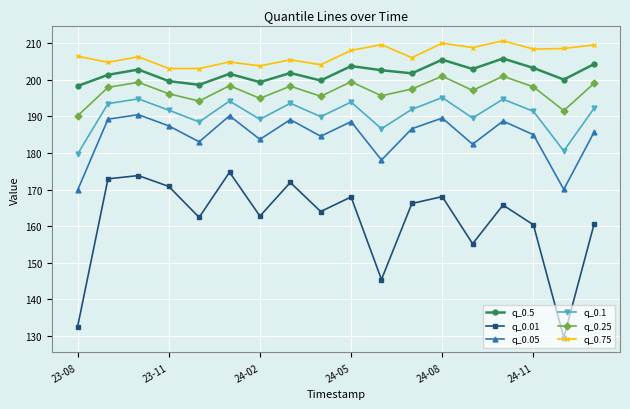

How many data points does each series have?

18